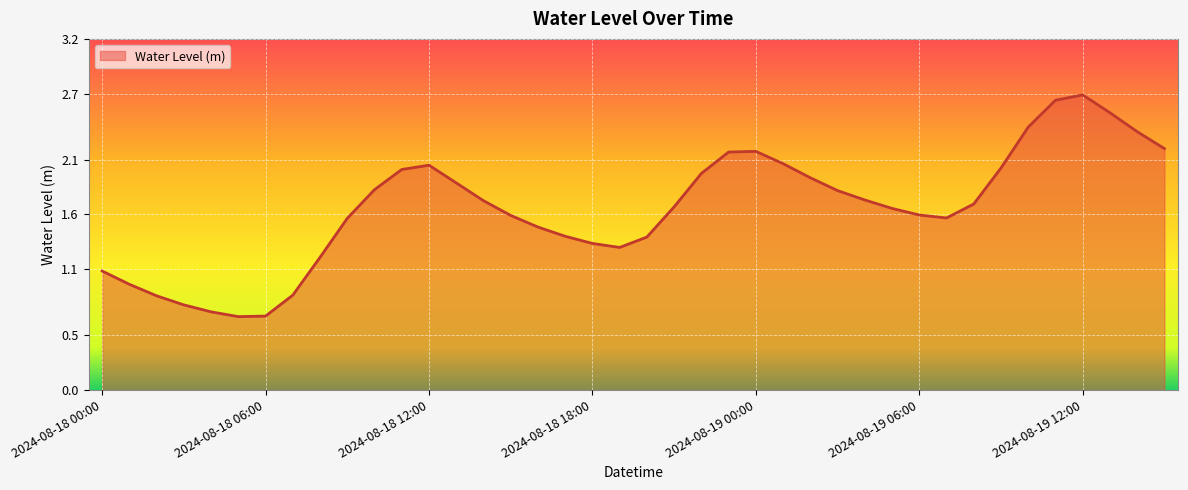

What is the minimum value shown in the chart?

0.7